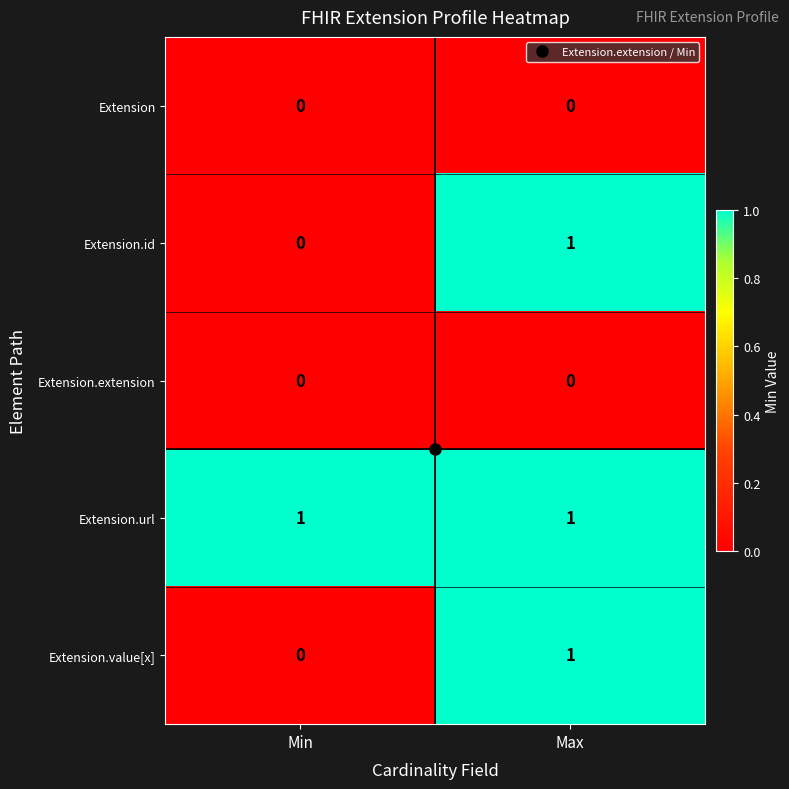

At which label does Extension.value[x] reach its minimum?

Min